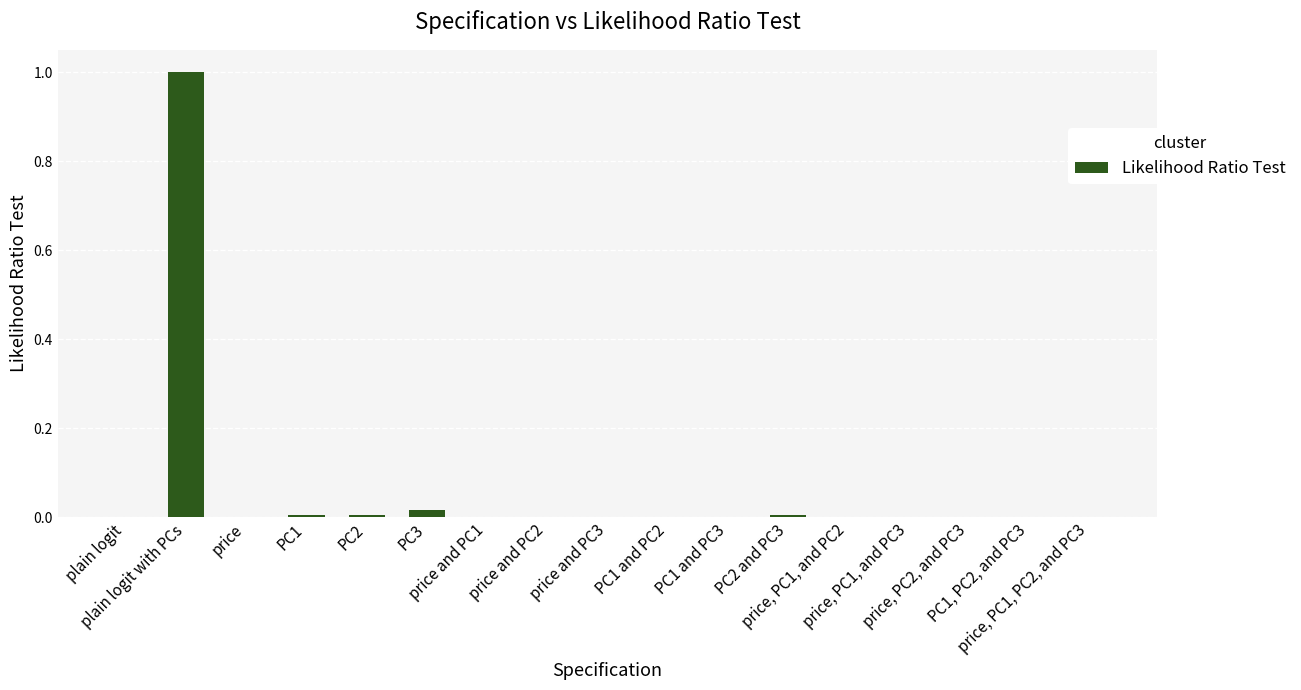

What is the greatest value displayed?

1.0